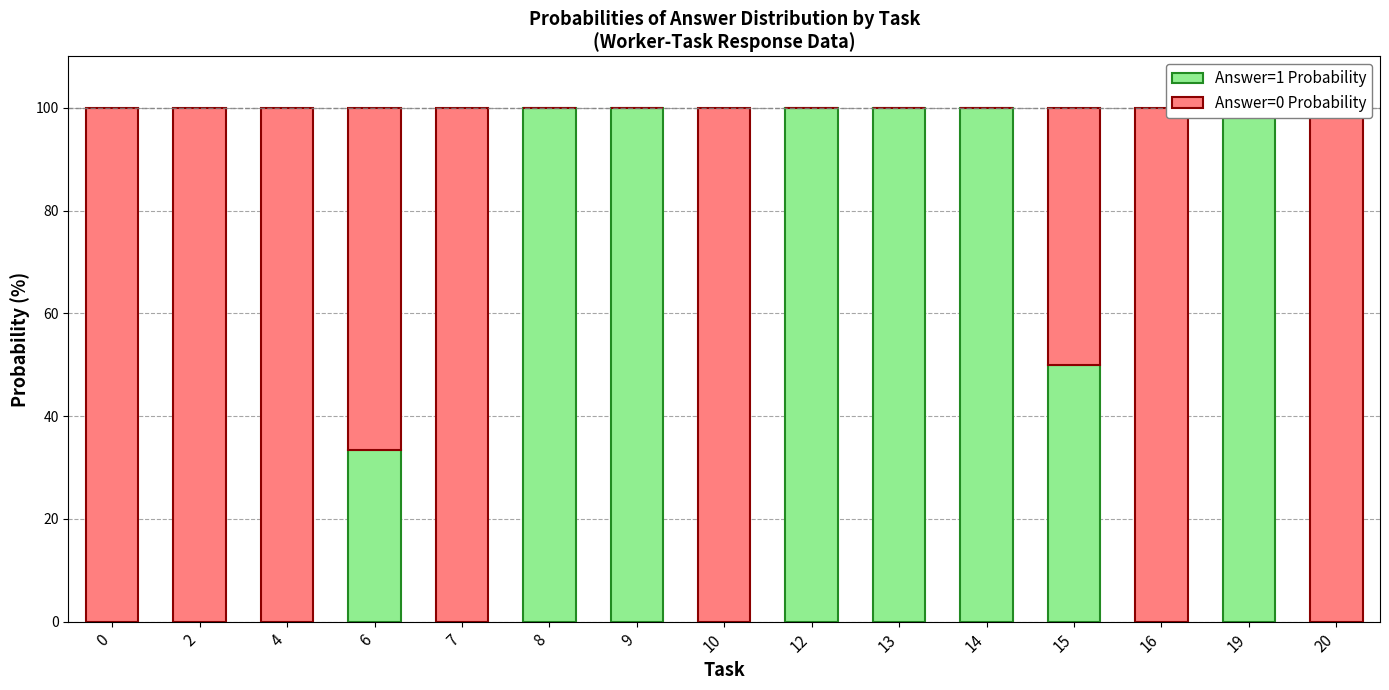

Which has a higher value, 13 or 19?

13